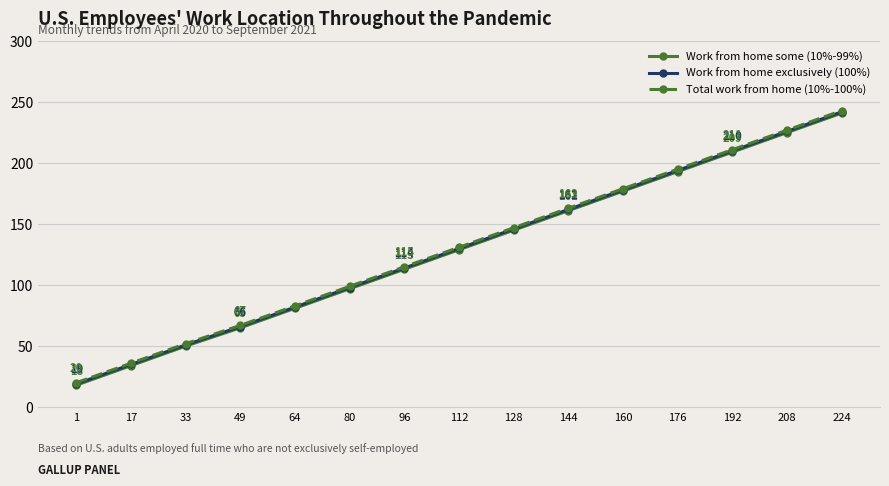

True or false: Work from home some (10%-99%) has a value of 31 at 33.

False